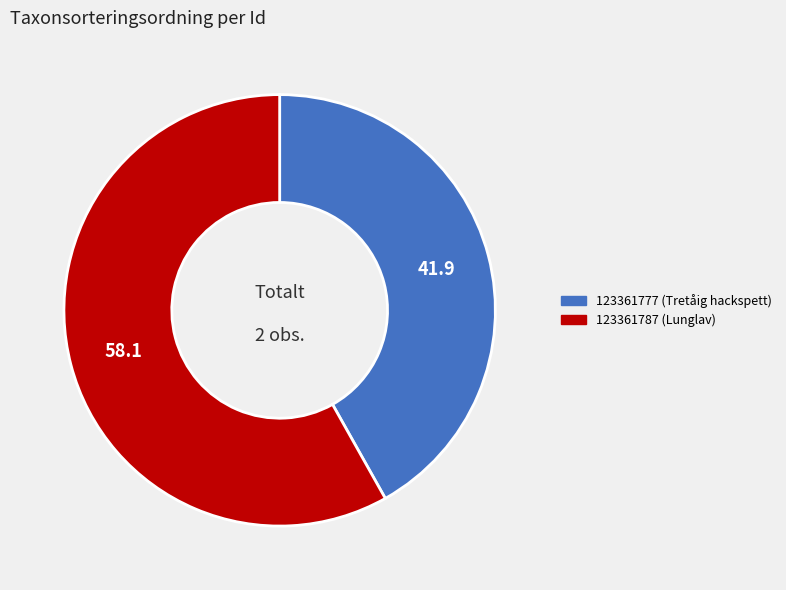

Does 123361777 (Tretåig hackspett) represent more than half of the total?

No